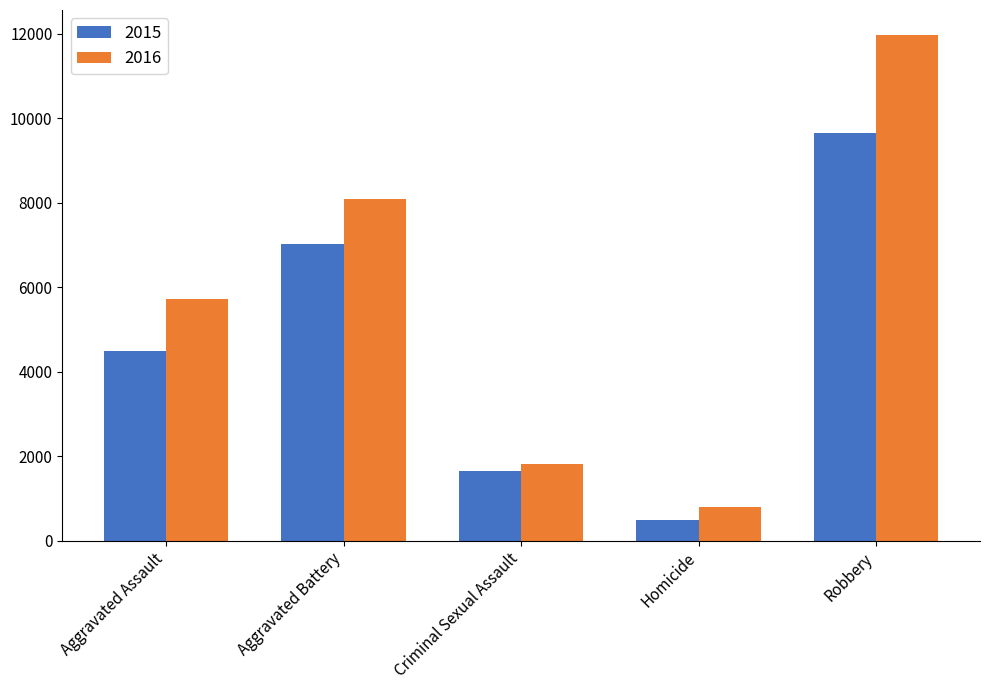

What is the minimum value shown in the chart?

496